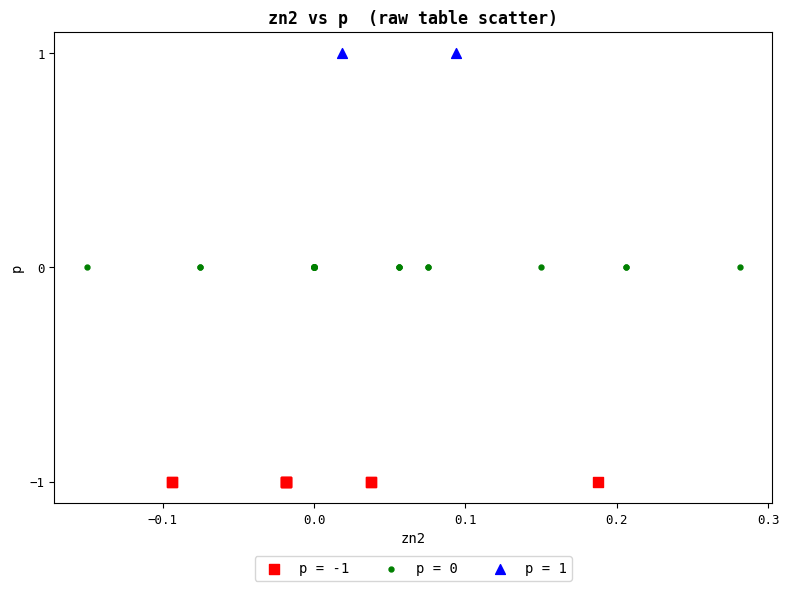

What are all the series names shown in the legend?

p = -1, p = 0, p = 1